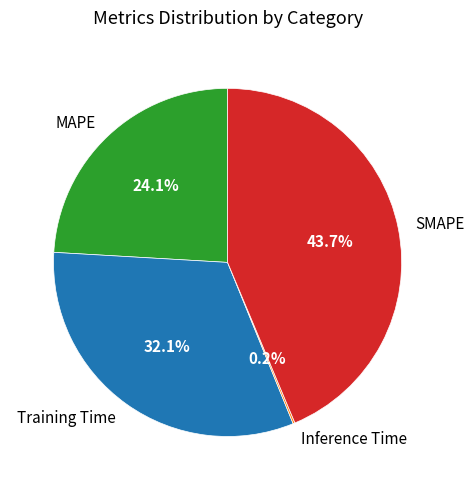

Is there a majority slice in this chart?

No